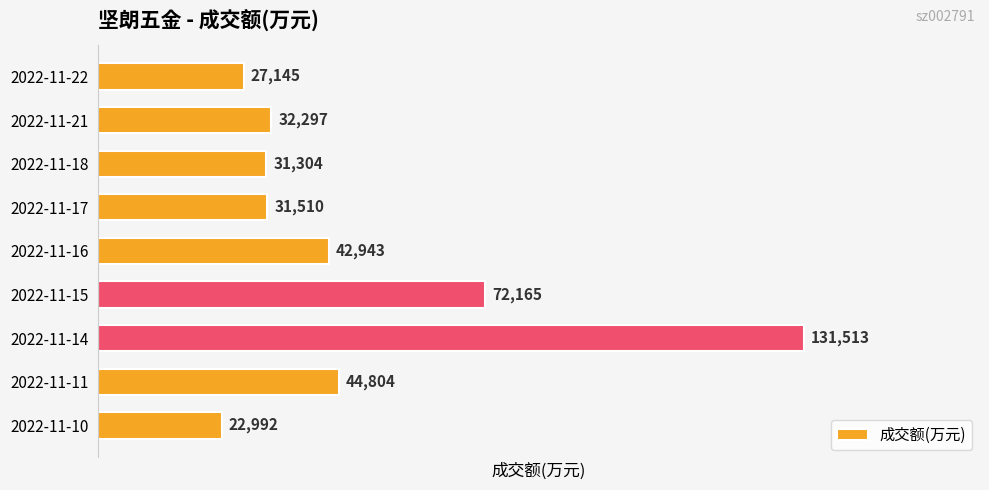

List the labels in order of value, largest first.

2022-11-14, 2022-11-15, 2022-11-11, 2022-11-16, 2022-11-21, 2022-11-17, 2022-11-18, 2022-11-22, 2022-11-10